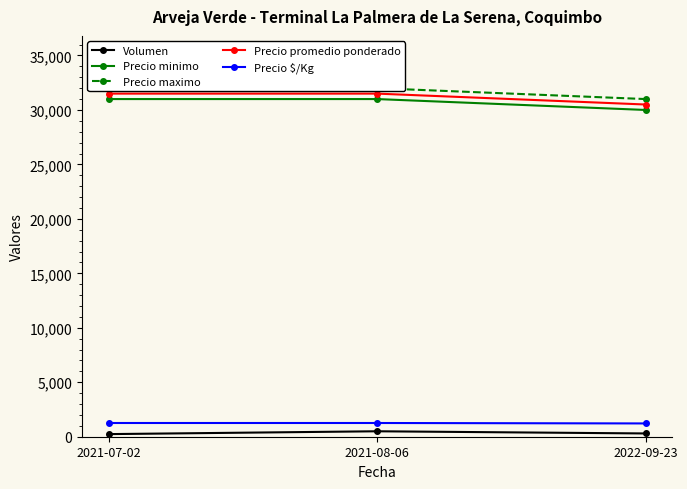

True or false: Precio minimo has a value of 30000 at 2022-09-23.

True